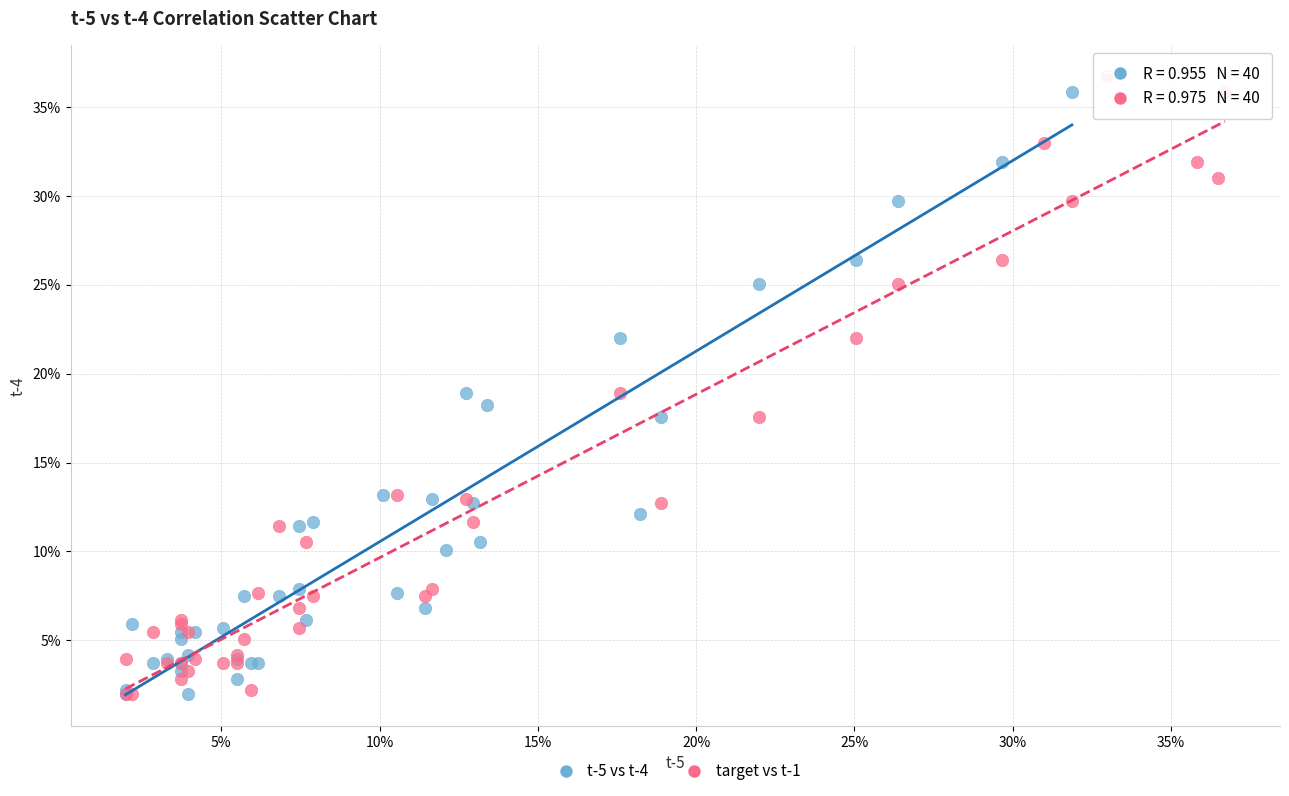

Which series reaches the maximum Y coordinate?

target vs t-1